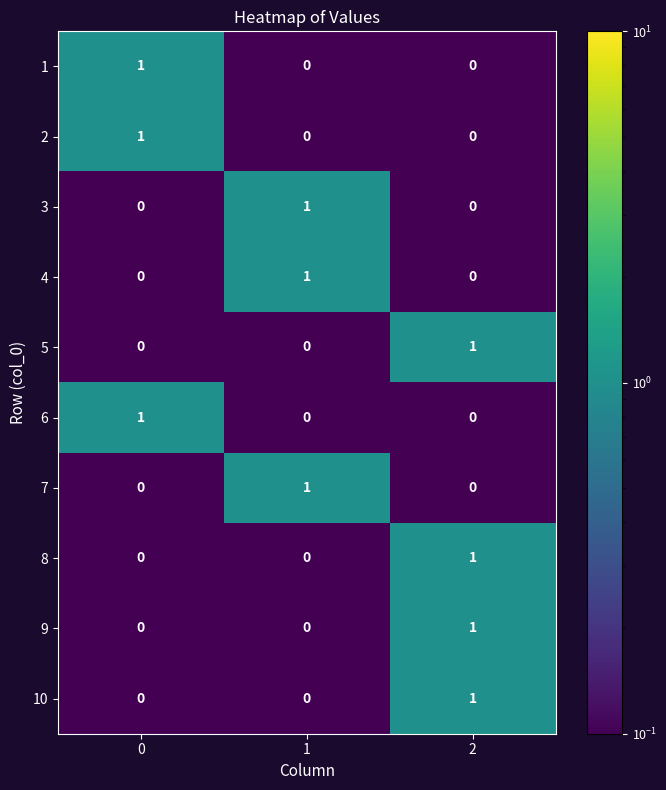

Count the 2 values in the range 0 to 1.

3